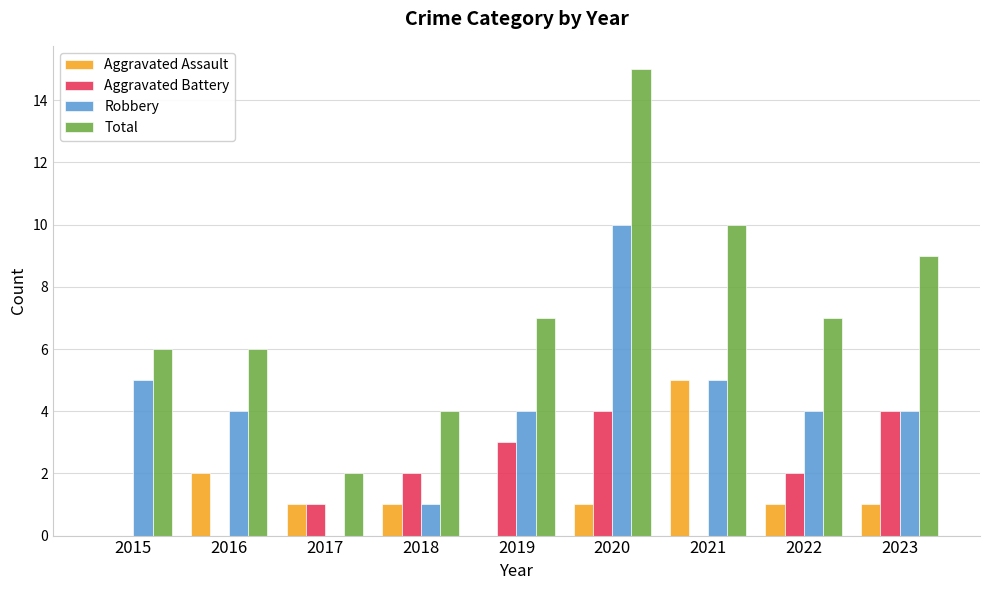

True or false: Robbery has a value of 5 at 2021.

True